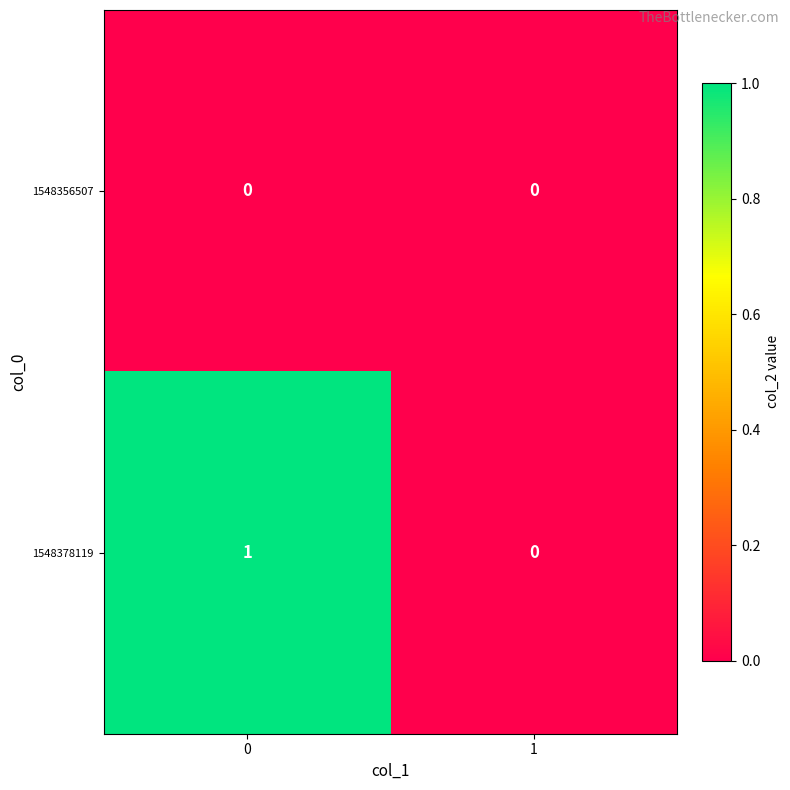

List the series in order of their peak value, highest first.

1548378119, 1548356507